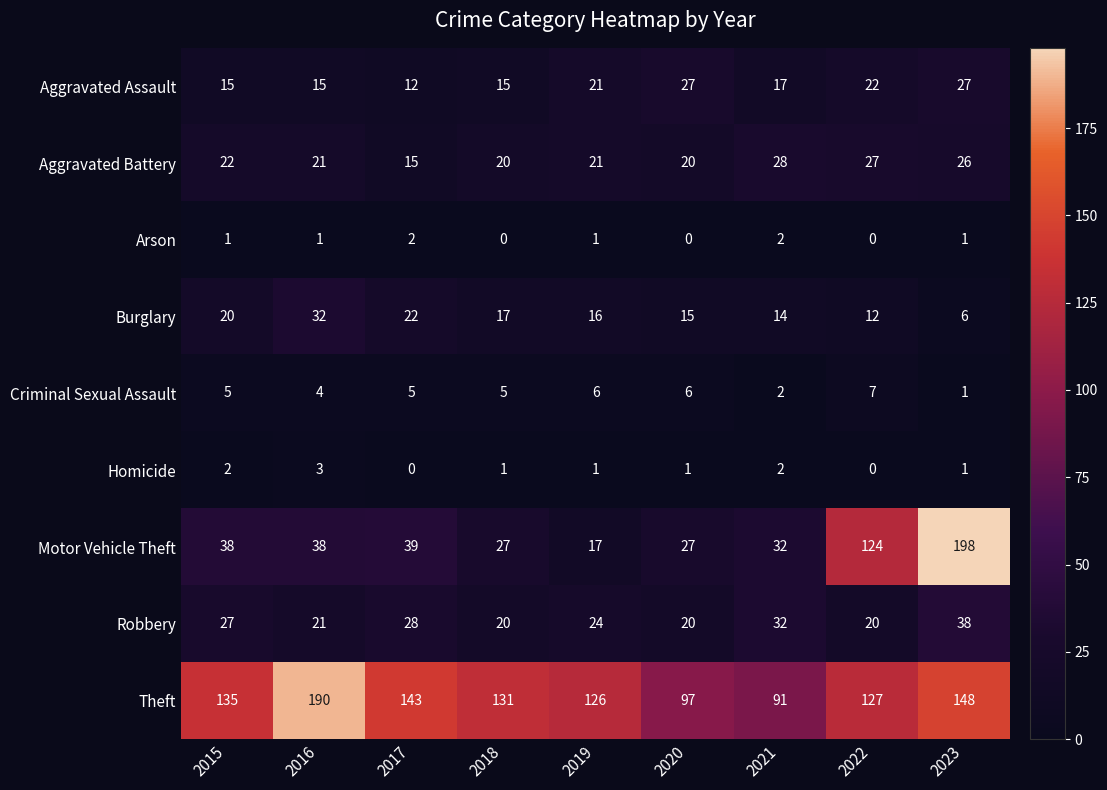

Read the Theft value at 2018, to the nearest 5.

130